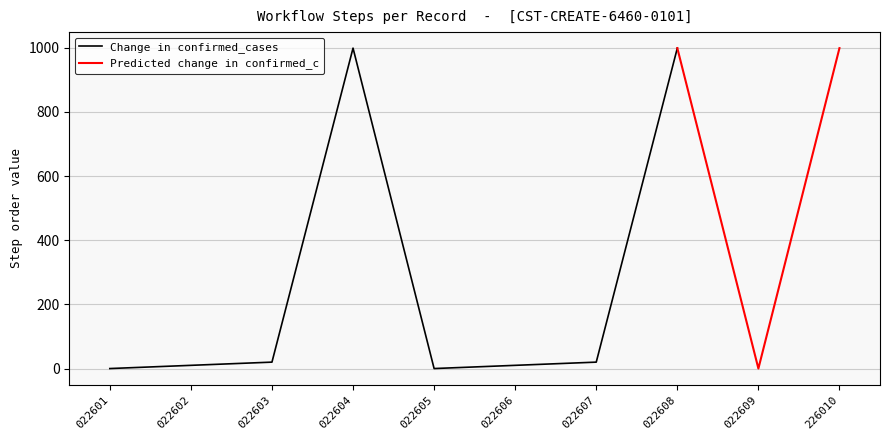

What is the difference between the second highest and minimum values in the Change in confirmed_cases series?

999